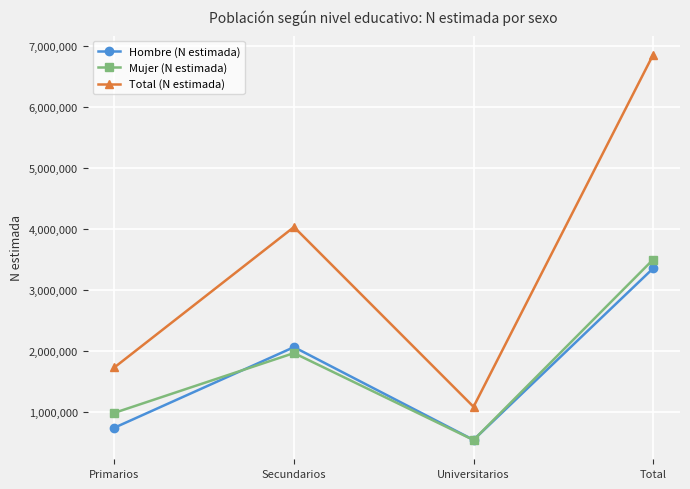

How many Mujer (N estimada) values are between 989182 and 3501838?

3